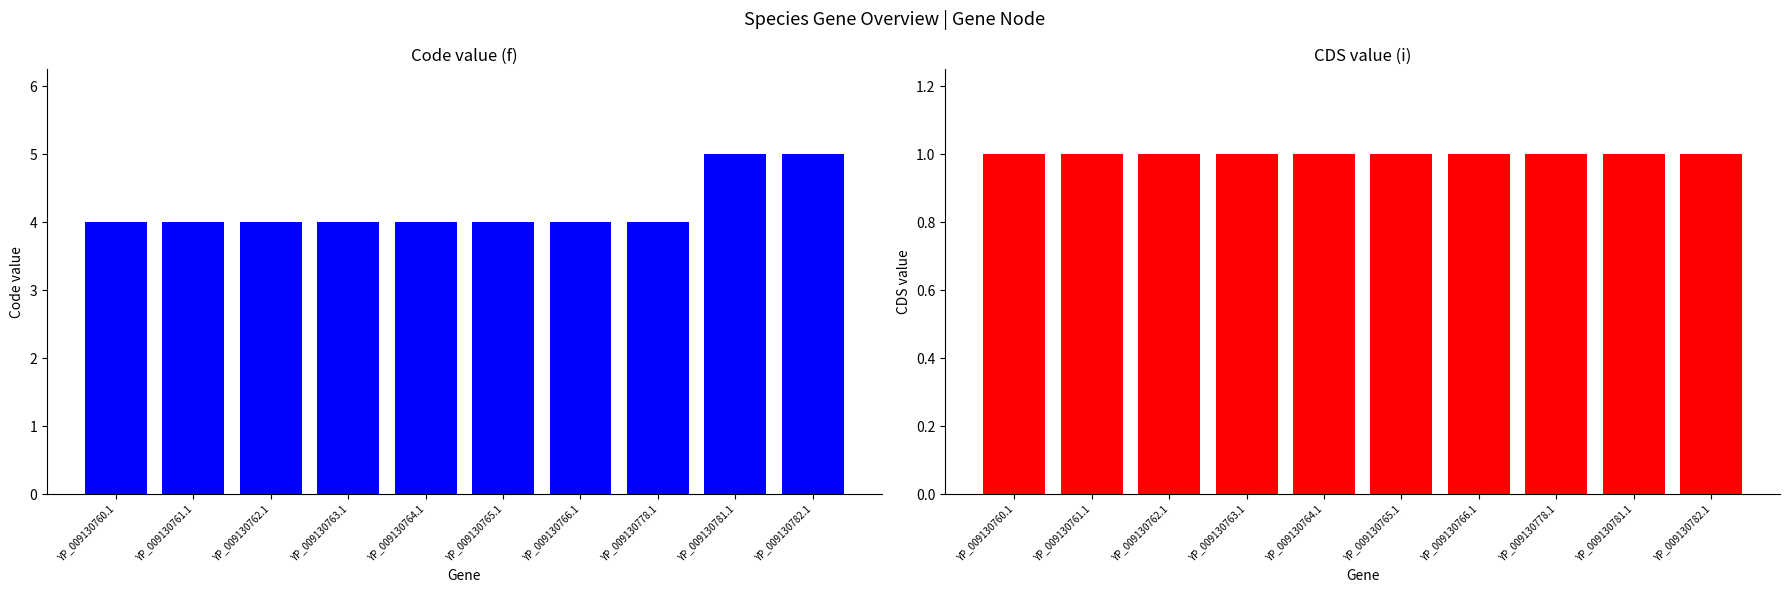

Rank the series by their maximum value, from highest to lowest.

Code, CDS